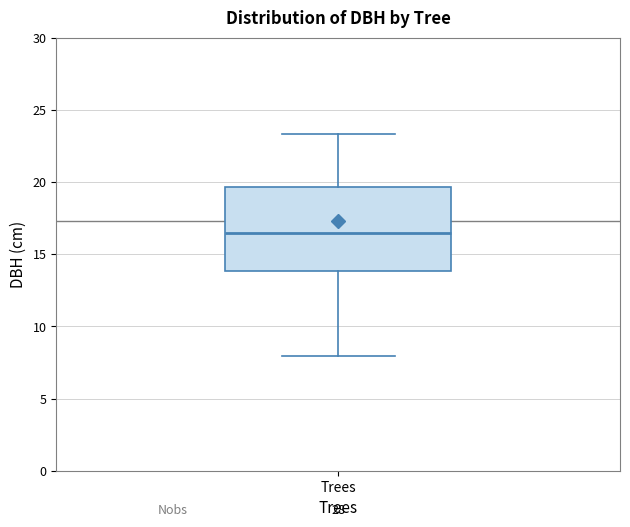

Read this box plot against the y-axis: the position of the median line, the range covered by the box, and the ends of both whiskers. The values are not printed on the chart, so give them approximately, as read against the axis.

median 16.5, box 14.0 to 19.5, whiskers 8.0 to 23.5